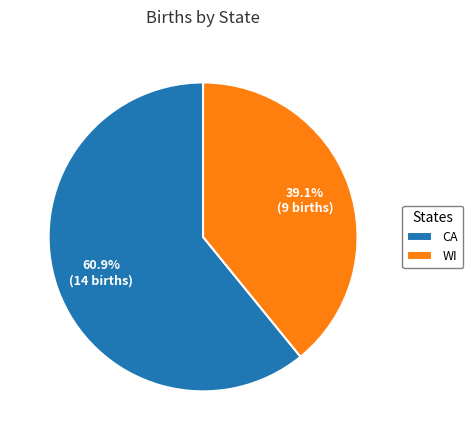

To the nearest percent, what is the difference between the largest and smallest slice percentages?

22%